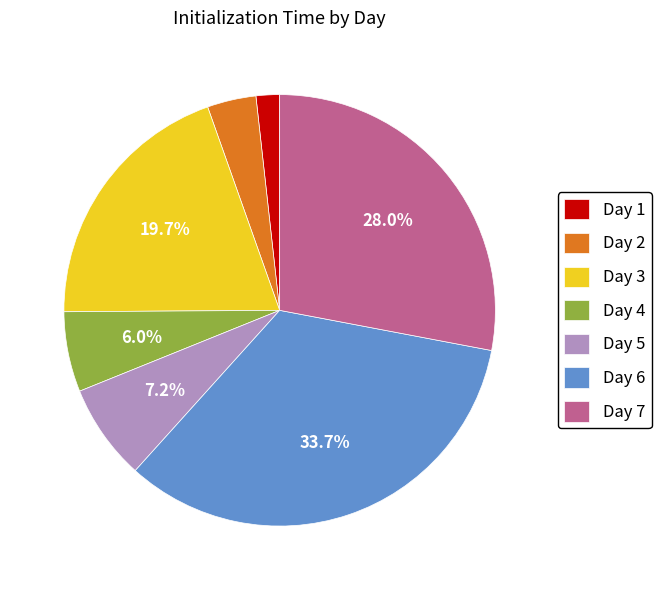

Between Day 6 and Day 1, which is larger?

Day 6